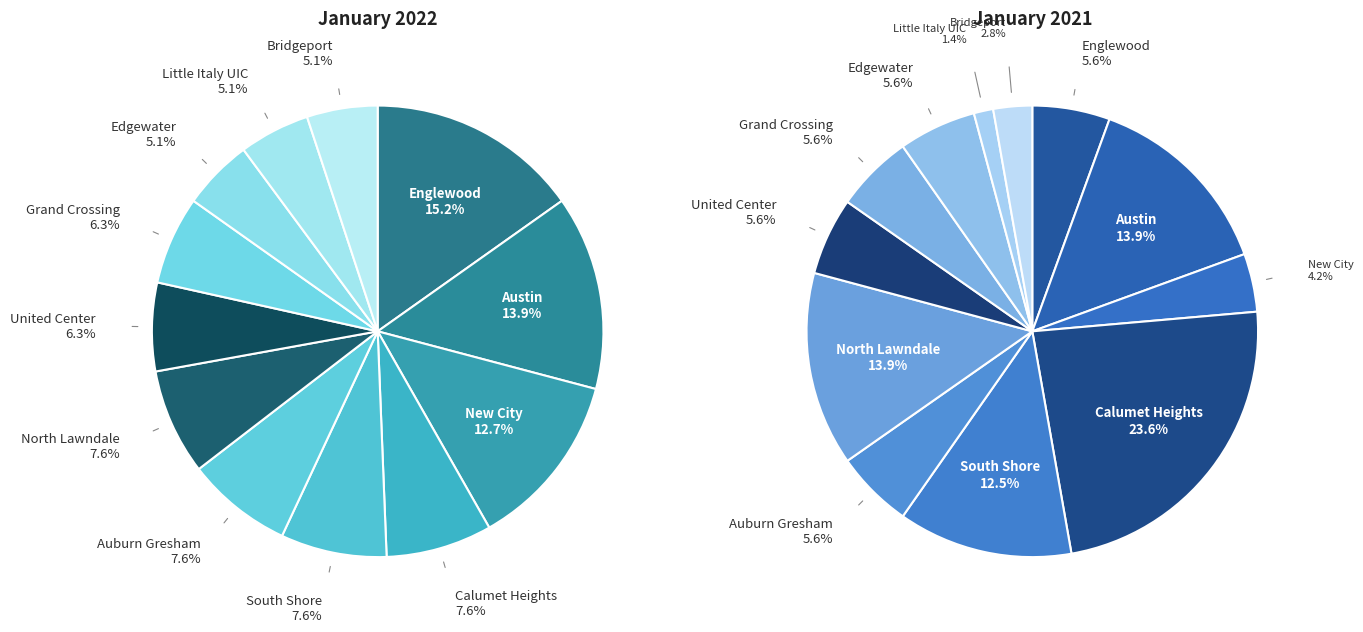

Between Grand Crossing and North Lawndale, which is larger?

North Lawndale